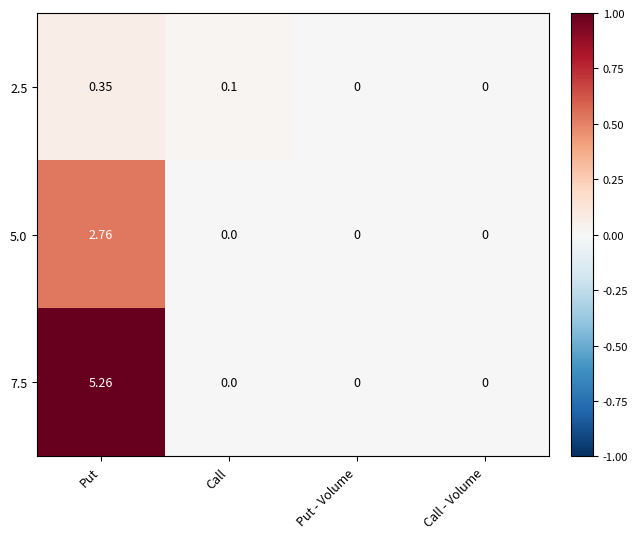

Which category has the highest value in the 2.5 series?

Put